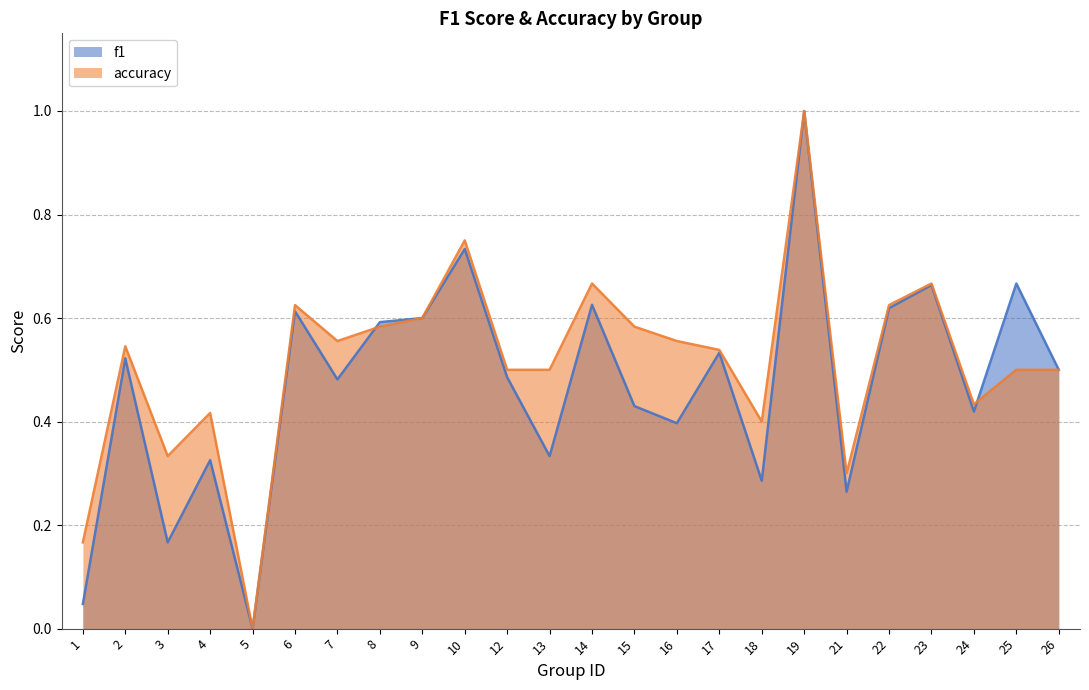

How many interior local peaks does the f1 series have?

9